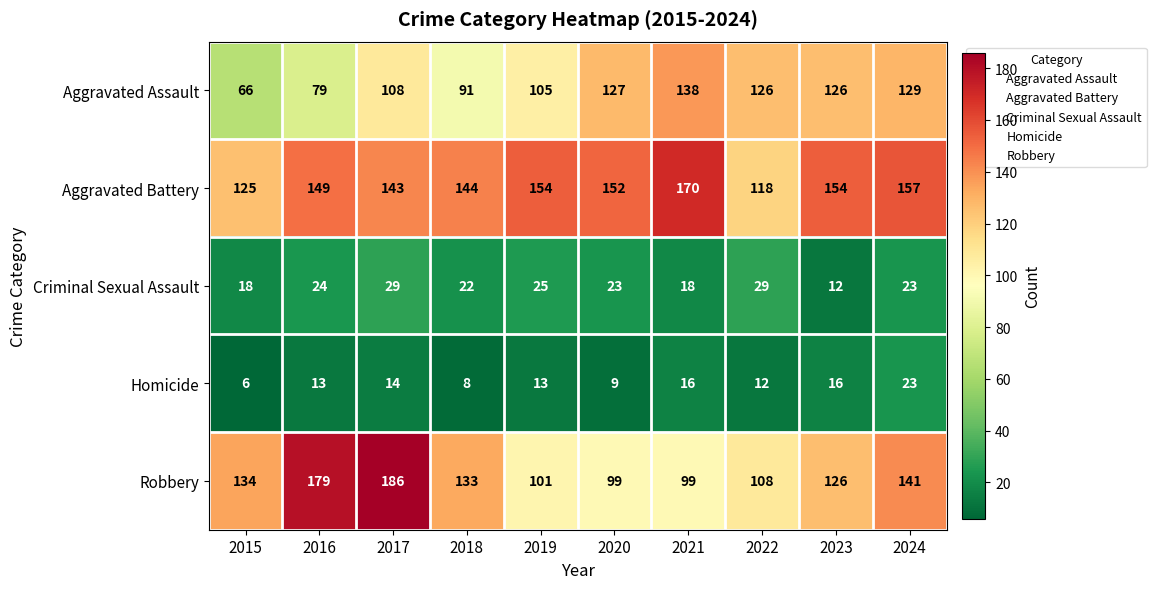

List the series in order of their peak value, lowest first.

Homicide, Criminal Sexual Assault, Aggravated Assault, Aggravated Battery, Robbery